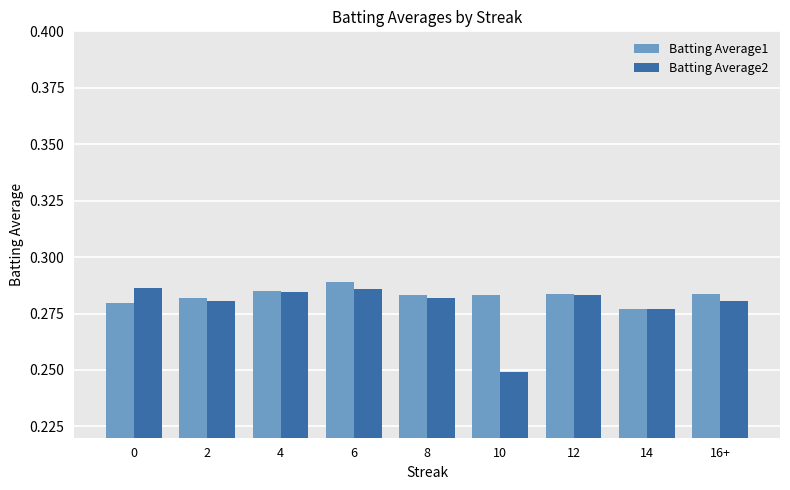

Which series has the widest spread of values?

Batting Average2